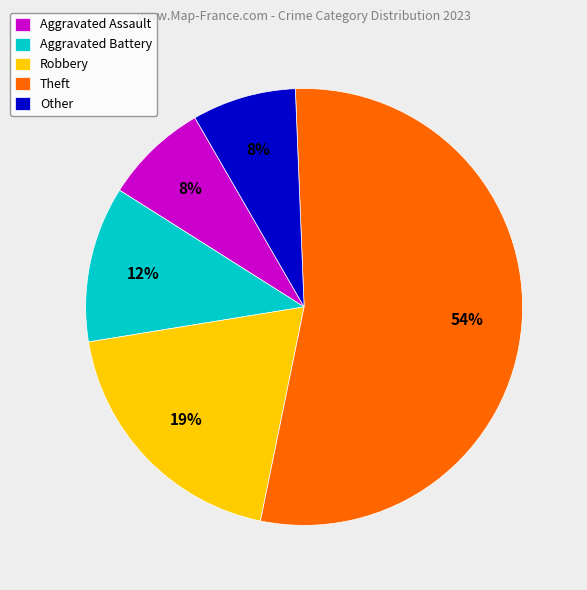

What percentage is the Aggravated Assault slice, to the nearest percent?

8%